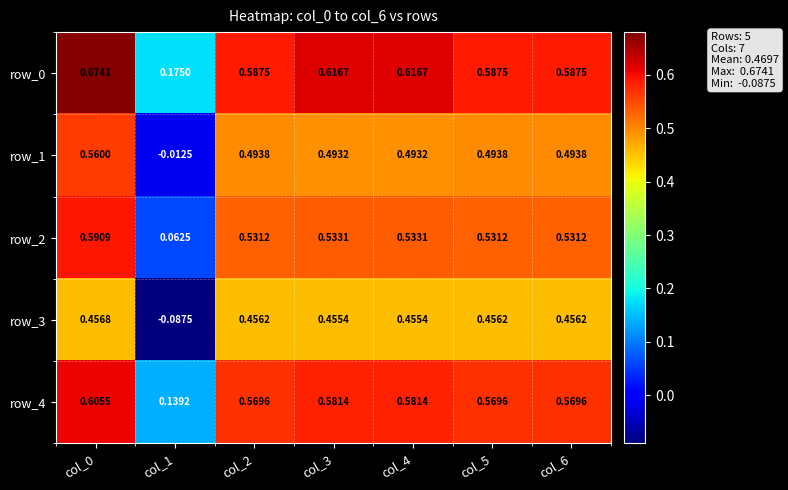

At how many categories does at least one series exceed 0?

7